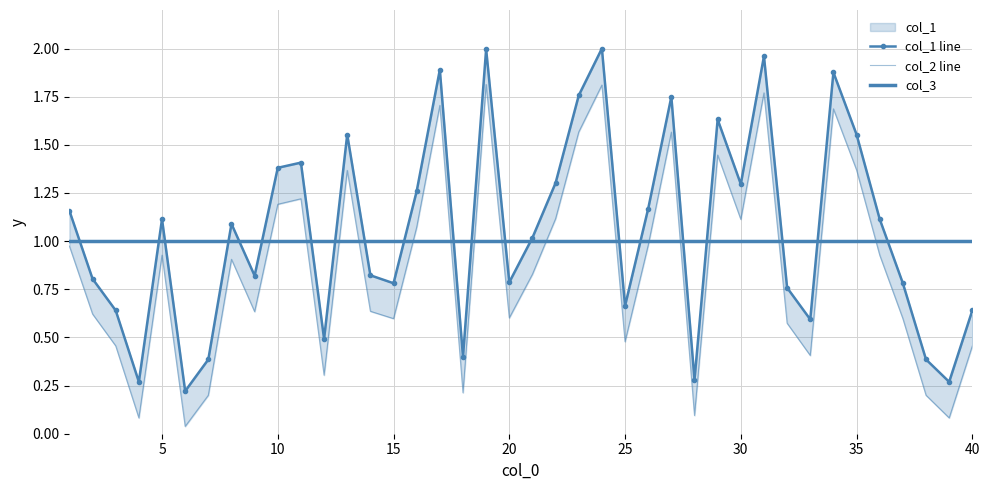

List the series in order of their overall mean, highest first.

col_1 line, col_3, col_2 line